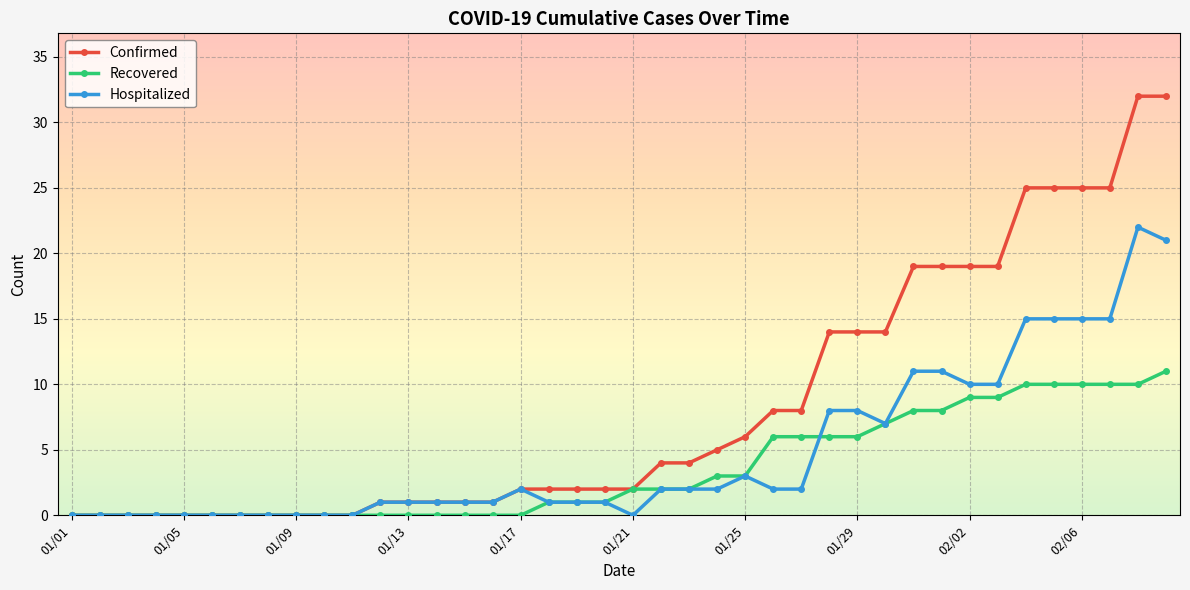

What is the maximum value shown in the chart?

32